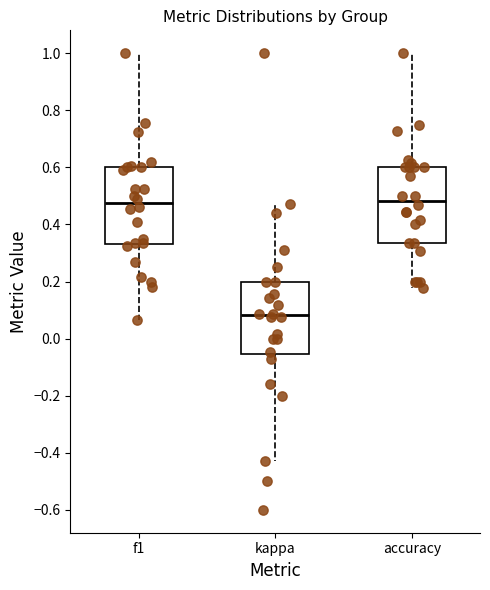

Reading left to right, transcribe this box plot: for each box, give where its median line is, the range the box spans, and where its two whiskers end, as read against the y-axis. The values are not printed on the chart, so give them approximately, as read against the axis.

f1: median 0.48, box 0.34 to 0.60, whiskers 0.06 to 1.00
kappa: median 0.08, box -0.06 to 0.20, whiskers -0.42 to 0.48
accuracy: median 0.48, box 0.34 to 0.60, whiskers 0.18 to 1.00